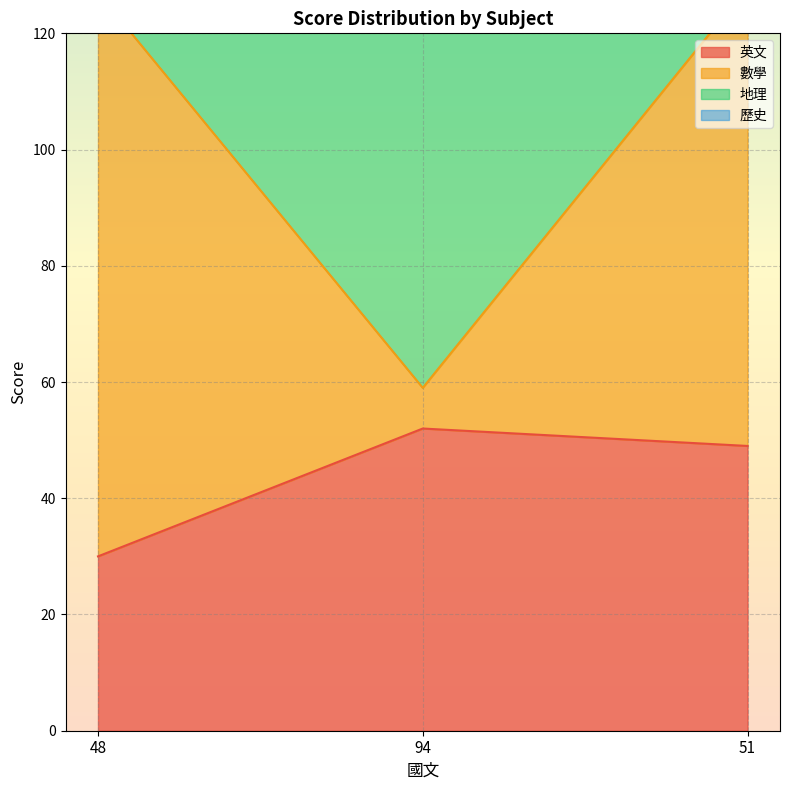

The 英文 series shows 52 at 94. True or false?

True